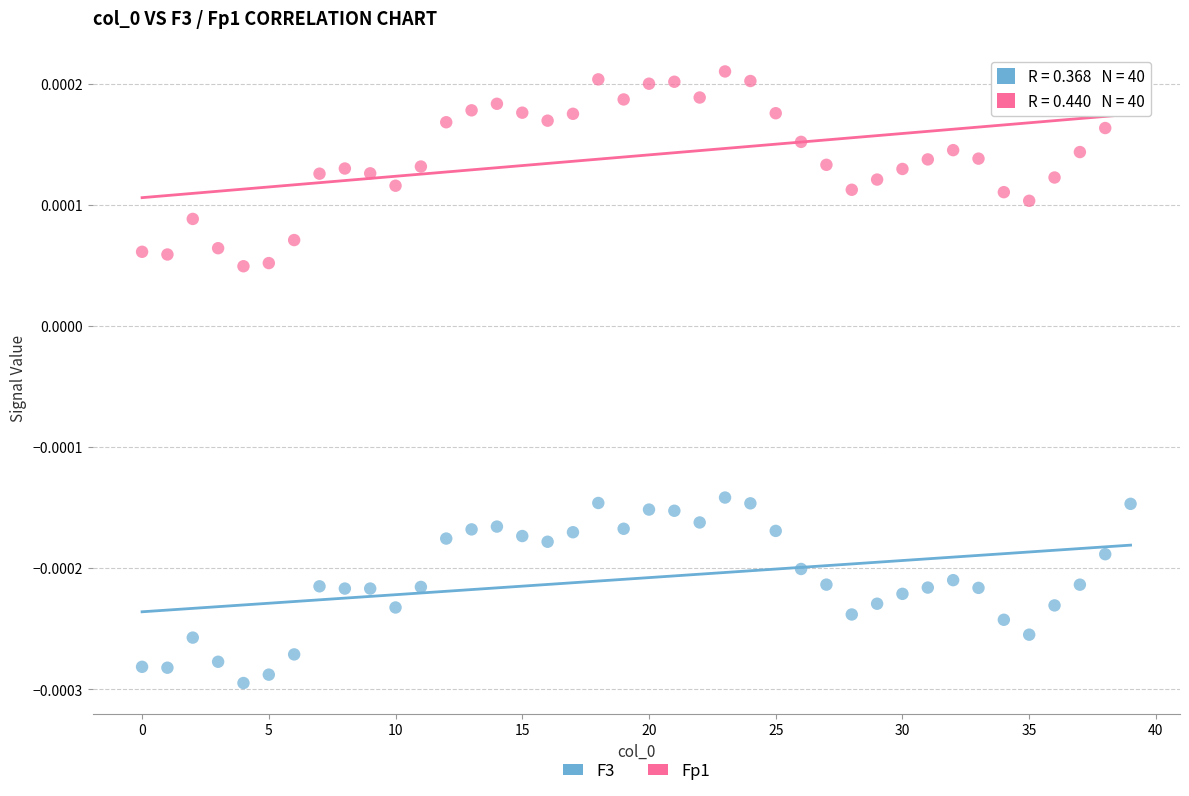

Which series has the largest Y range (max minus min)?

Fp1